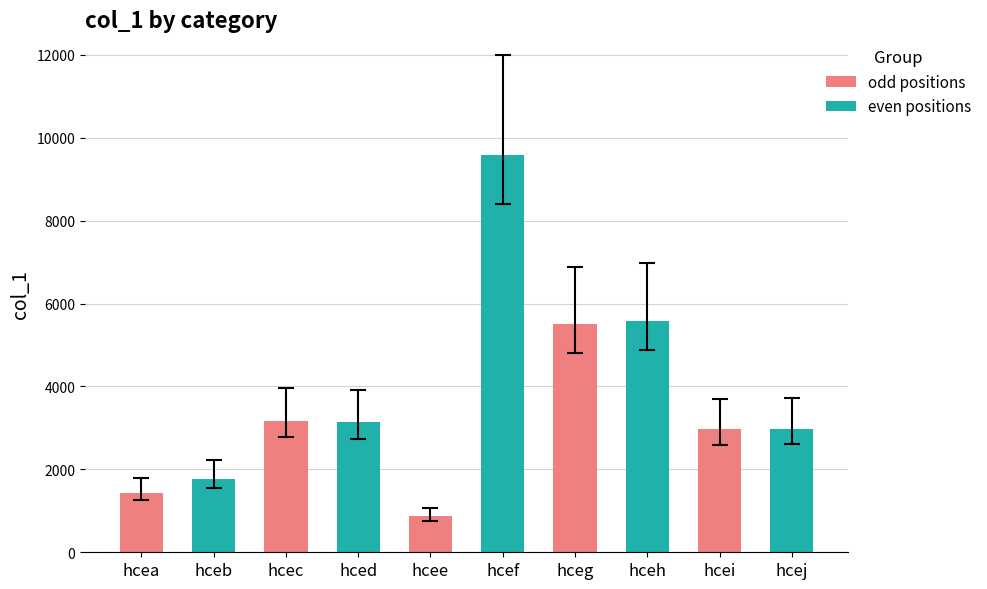

What is the maximum value shown in the chart?

9591